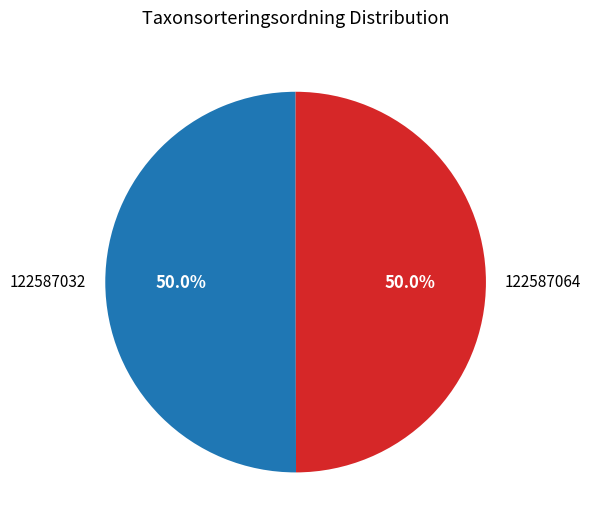

Approximately how many times larger is the value at 122587064 compared to 122587032?

1.0